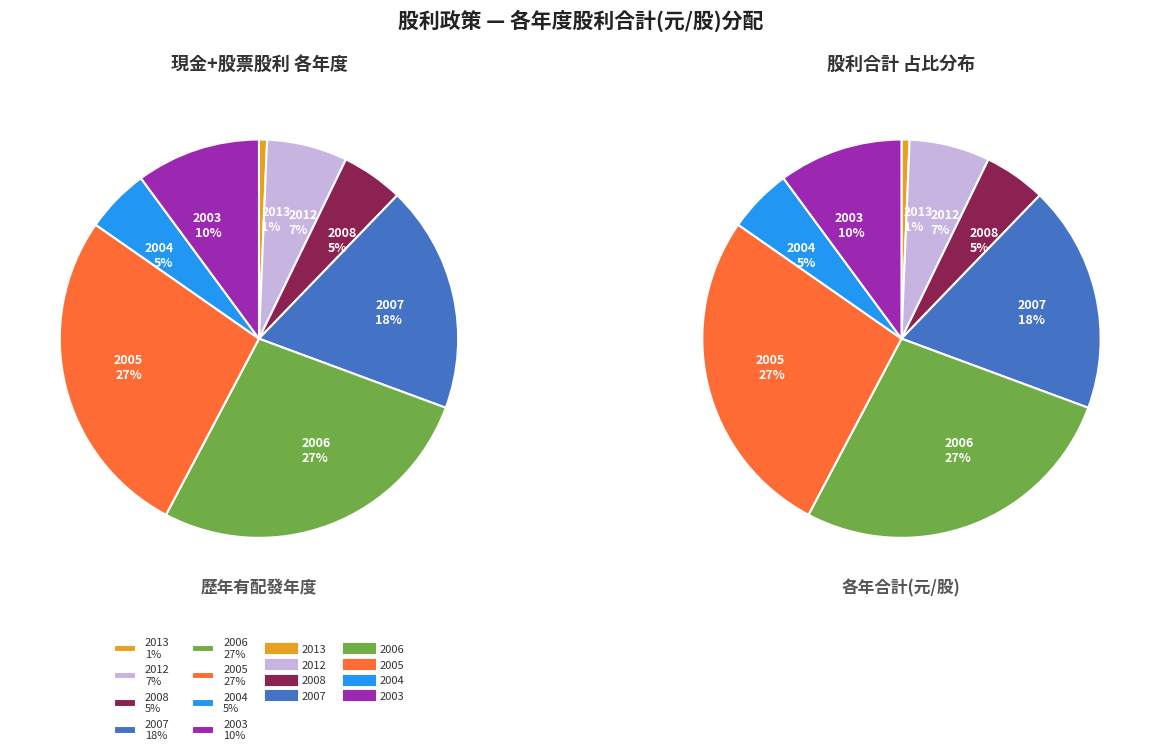

What is the ratio of the value at 2012 to the value at 2003?

0.6